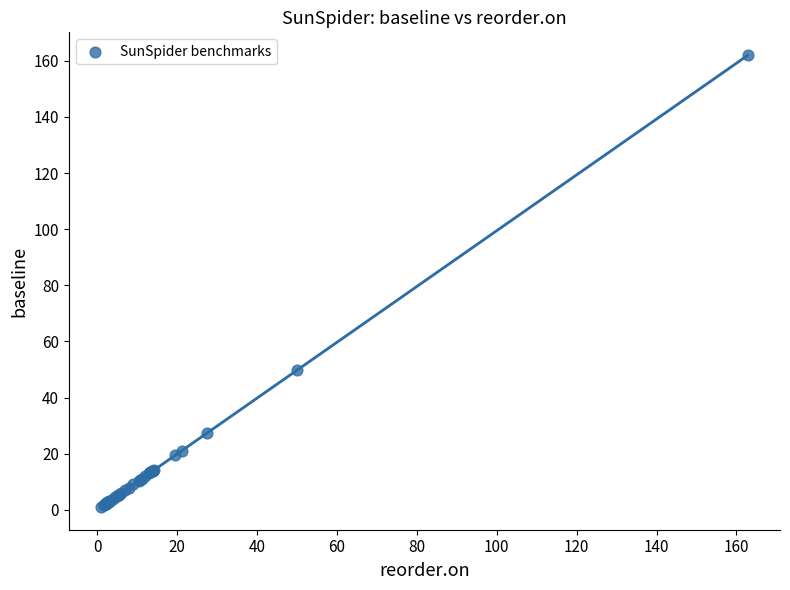

What Y value in the scatter plot is closest to 81?

49.7